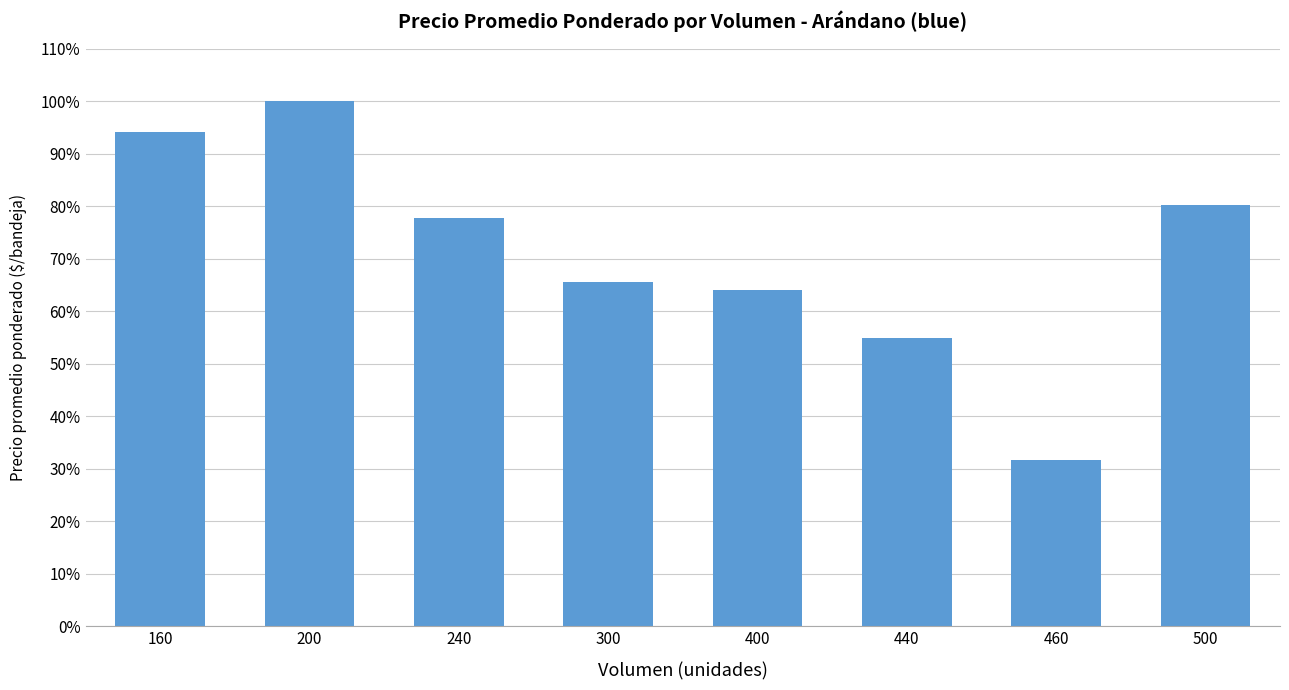

List the labels in order of value, largest first.

200, 160, 500, 240, 300, 400, 440, 460